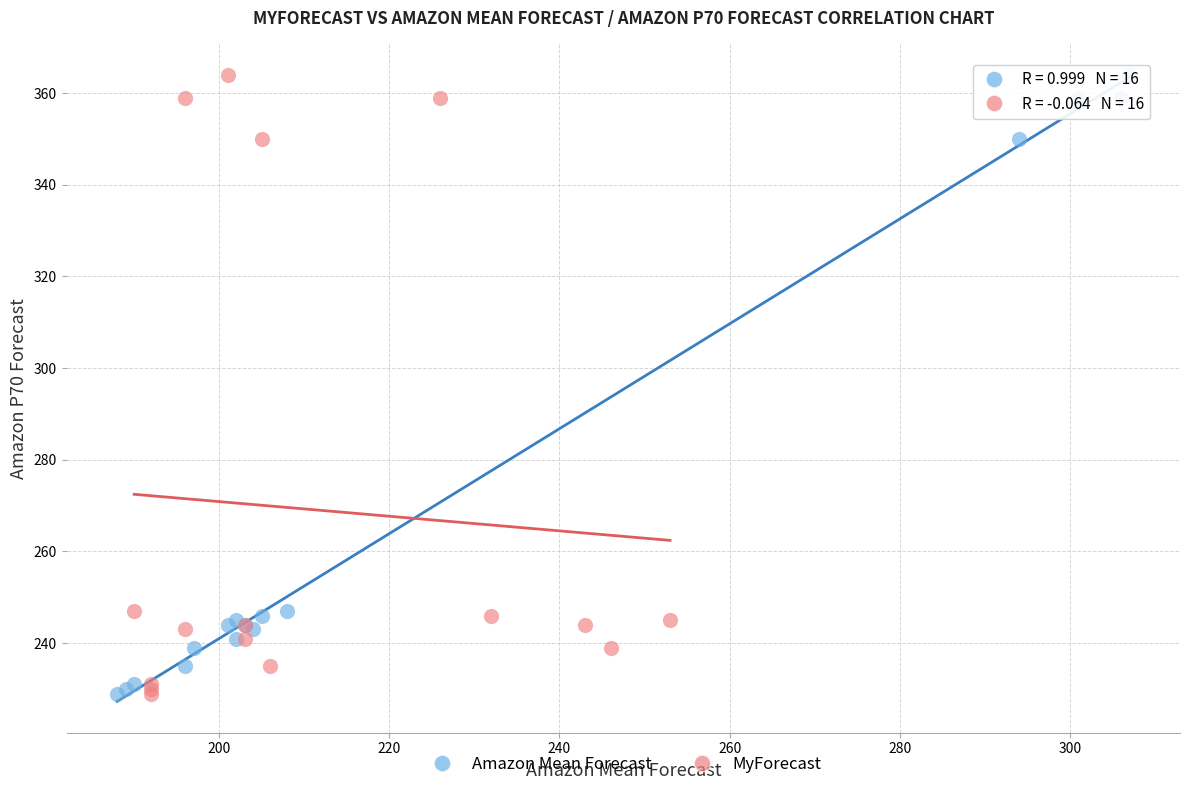

What are all the series names shown in the legend?

Amazon Mean Forecast, MyForecast